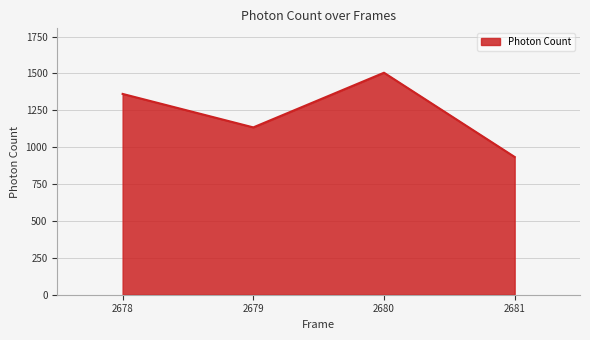

Does the chart have visible grid lines?

Yes